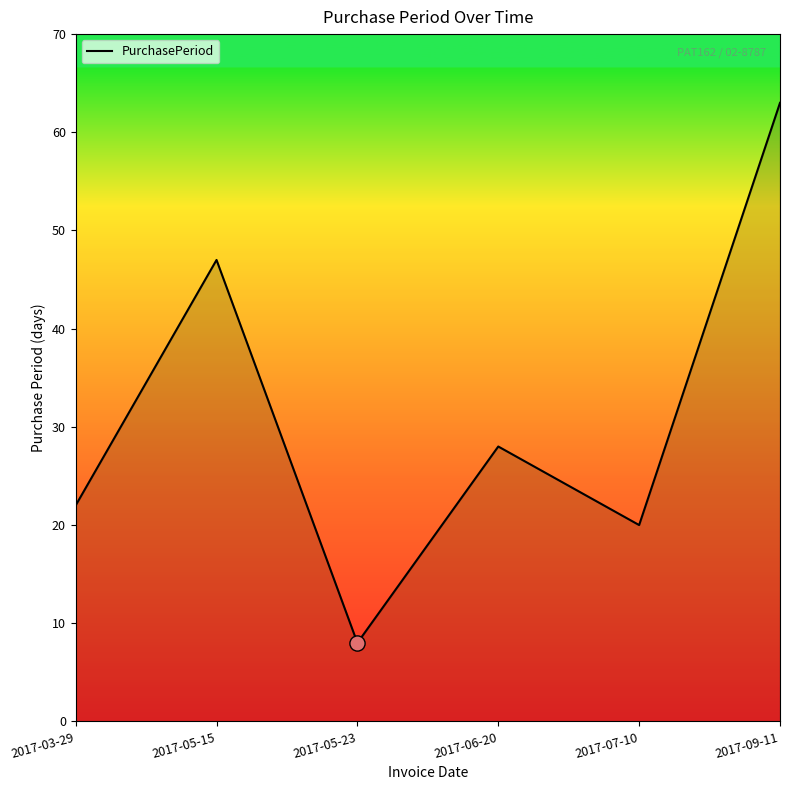

Between 2017-07-10 and 2017-09-11, which is larger?

2017-09-11